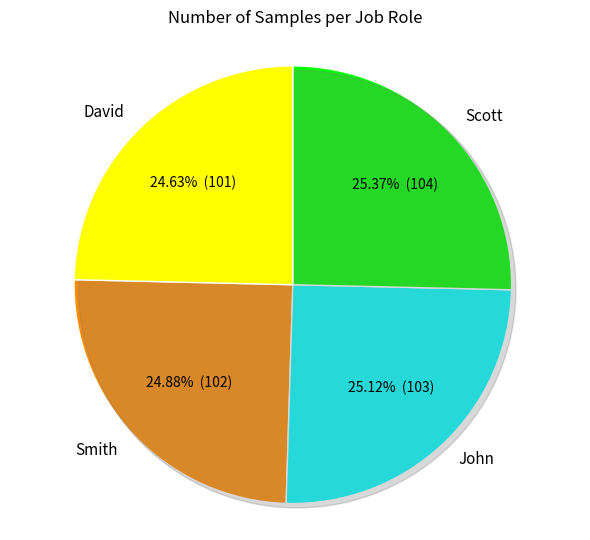

Does any single category account for the majority?

No